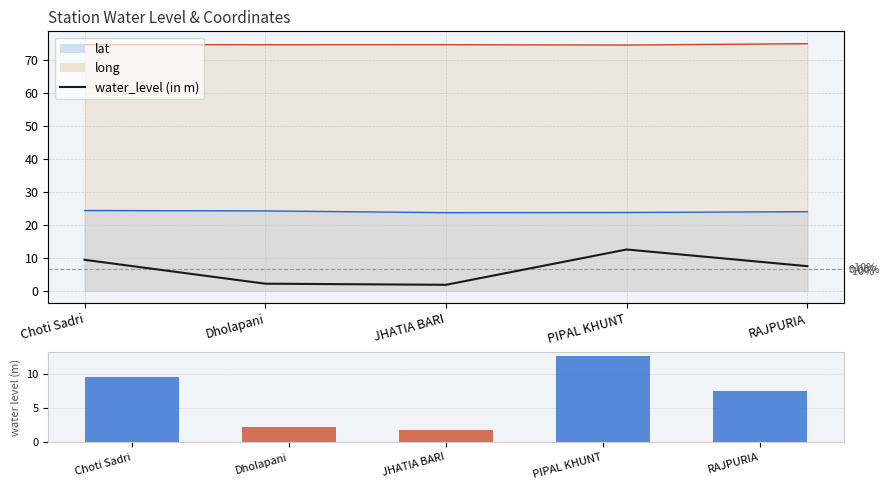

How many data points does each series have?

5